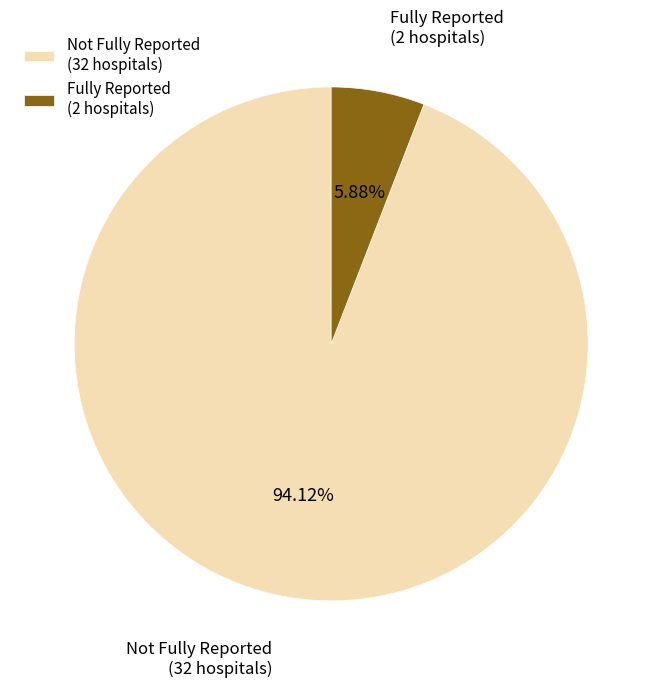

Is the sum of Not Fully Reported (32 hospitals) and Fully Reported (2 hospitals) greater than half?

Yes